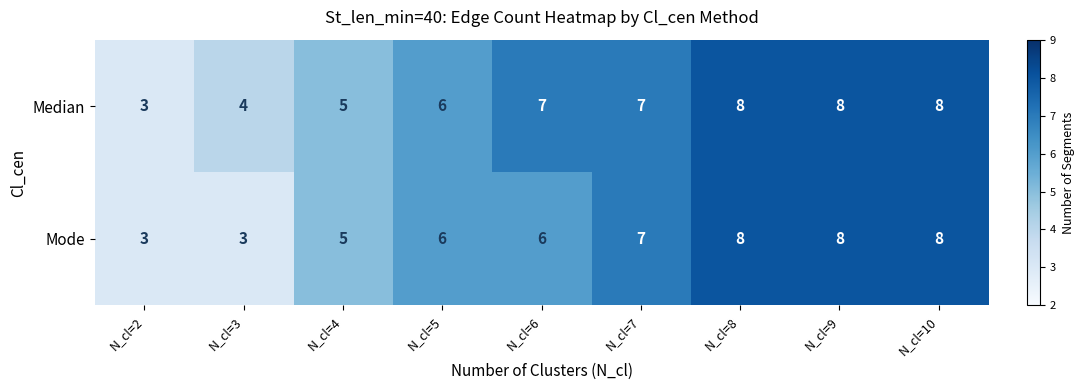

Where is Median nearest to the value 5?

N_cl=4